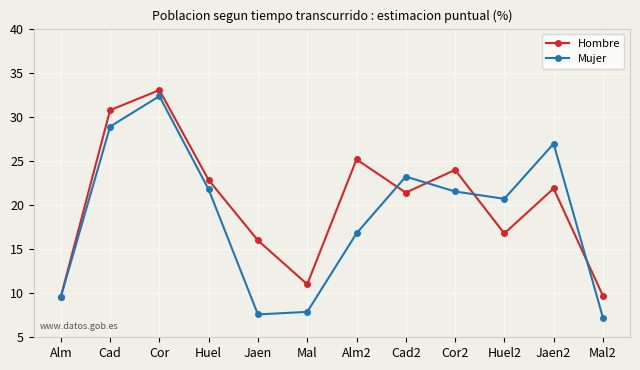

What is the label of the 10th point from the right?

Cor